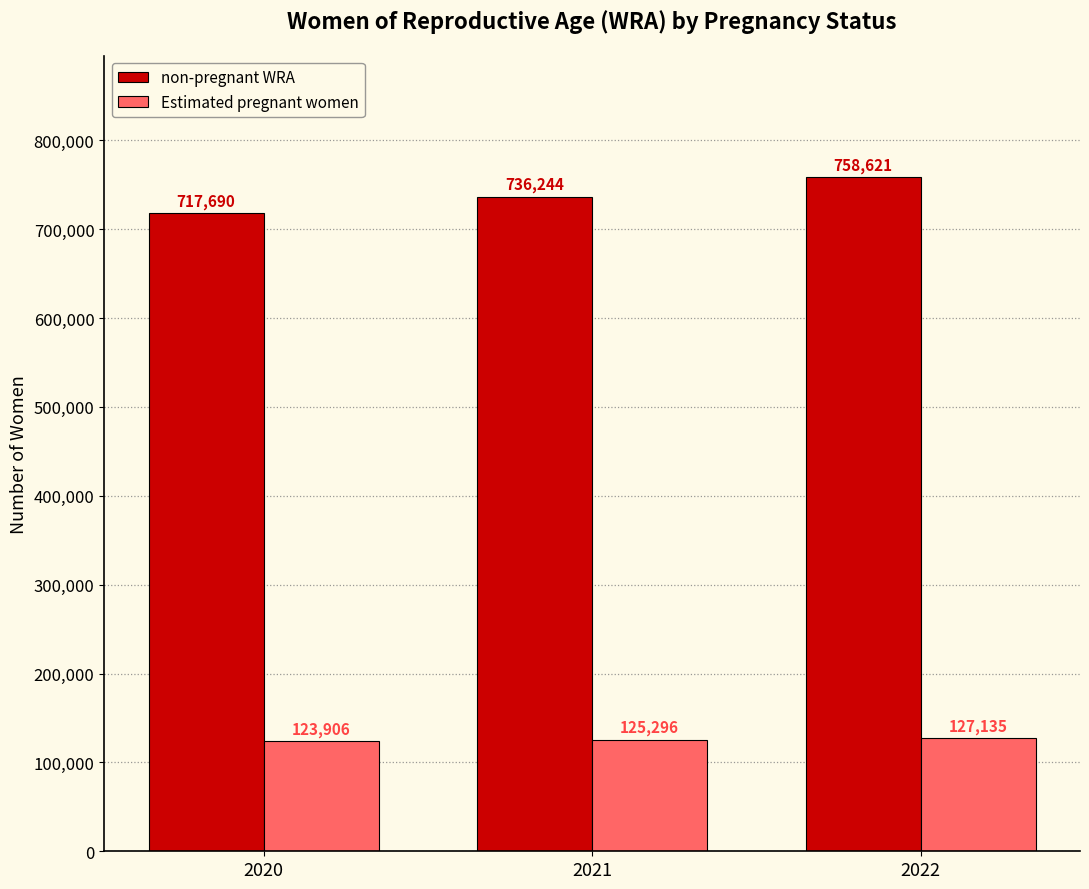

How many values in the non-pregnant WRA series are below 736244?

1